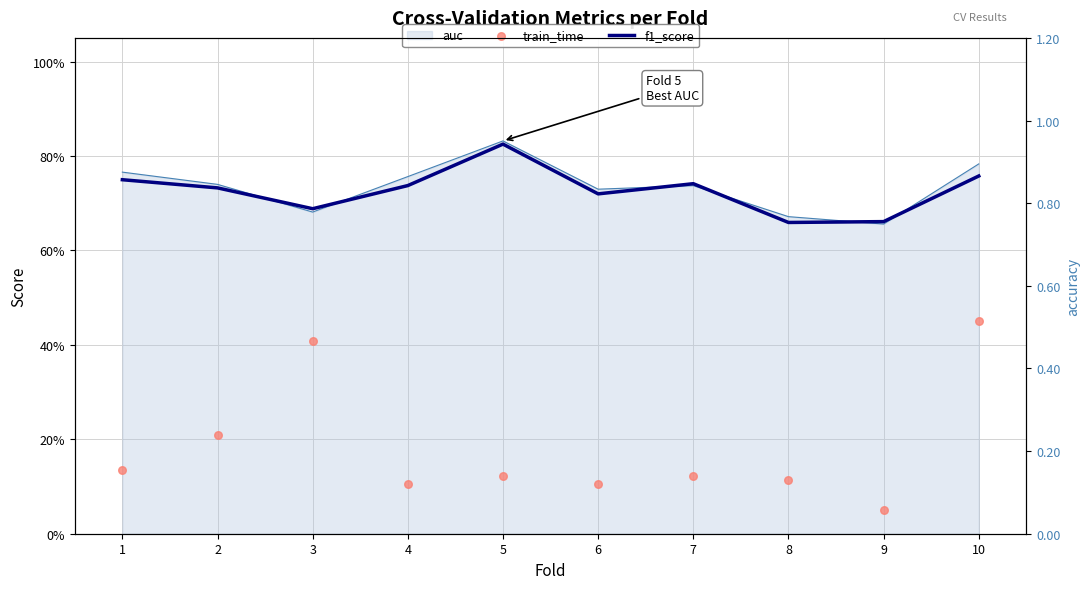

Which series has the widest spread of Y values?

train_time